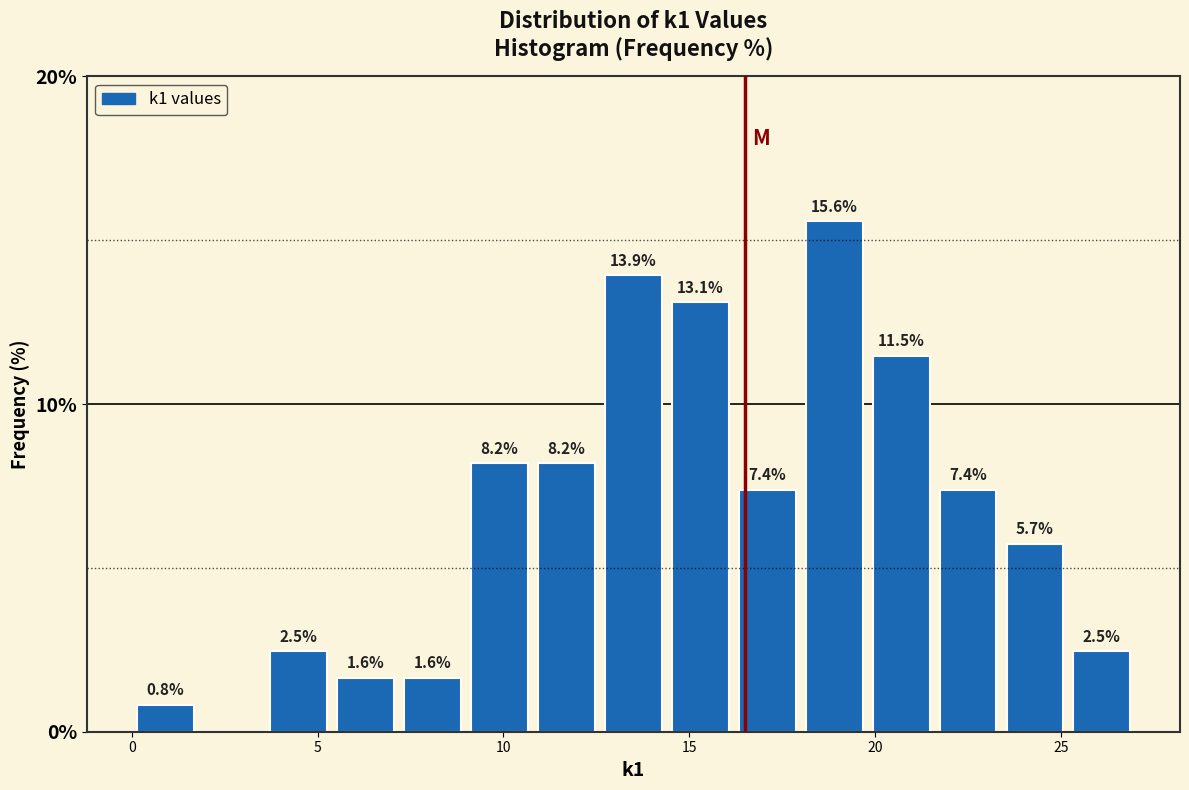

Read against the x-axis, roughly where is the centre of the tallest bar?

19.0